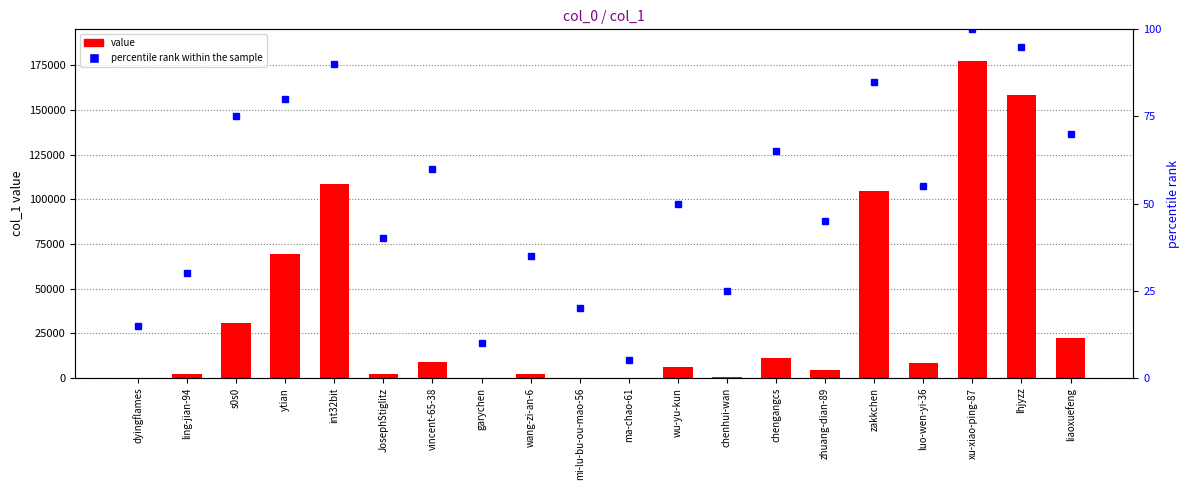

What is the label of the 7th bar from the right?

chengangcs